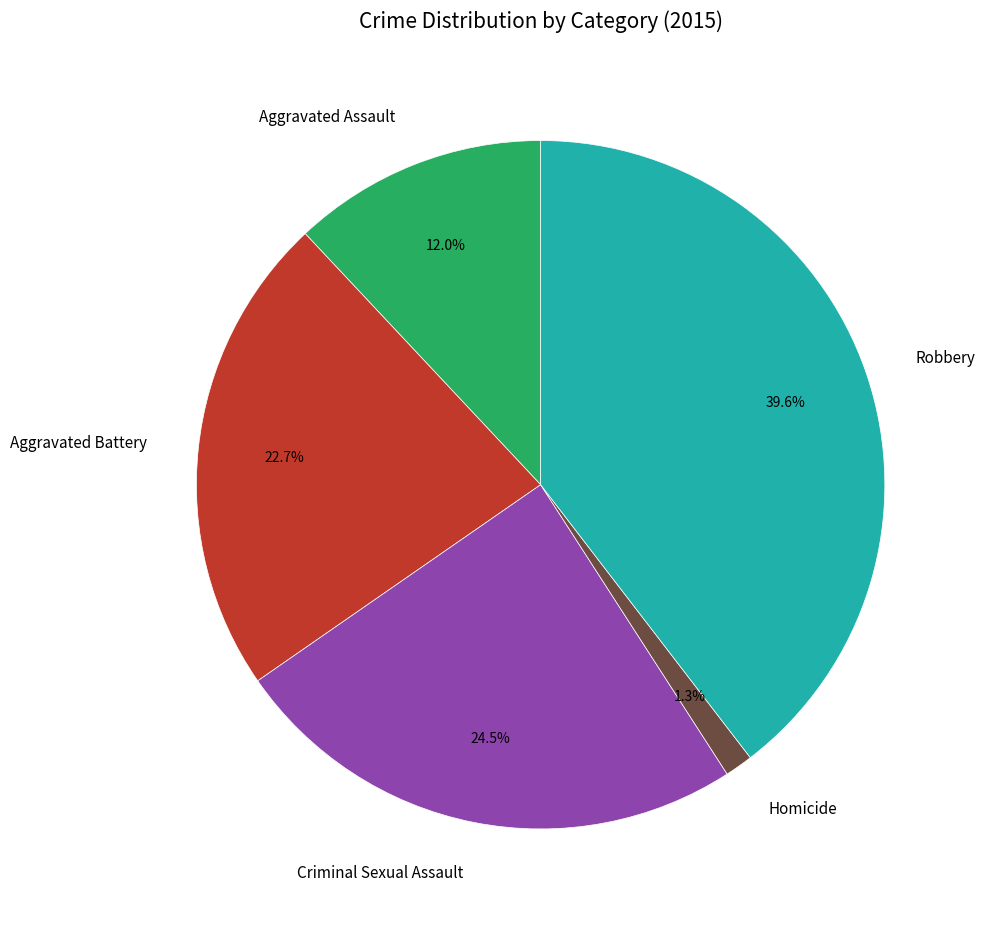

How many segments does this pie chart have?

5